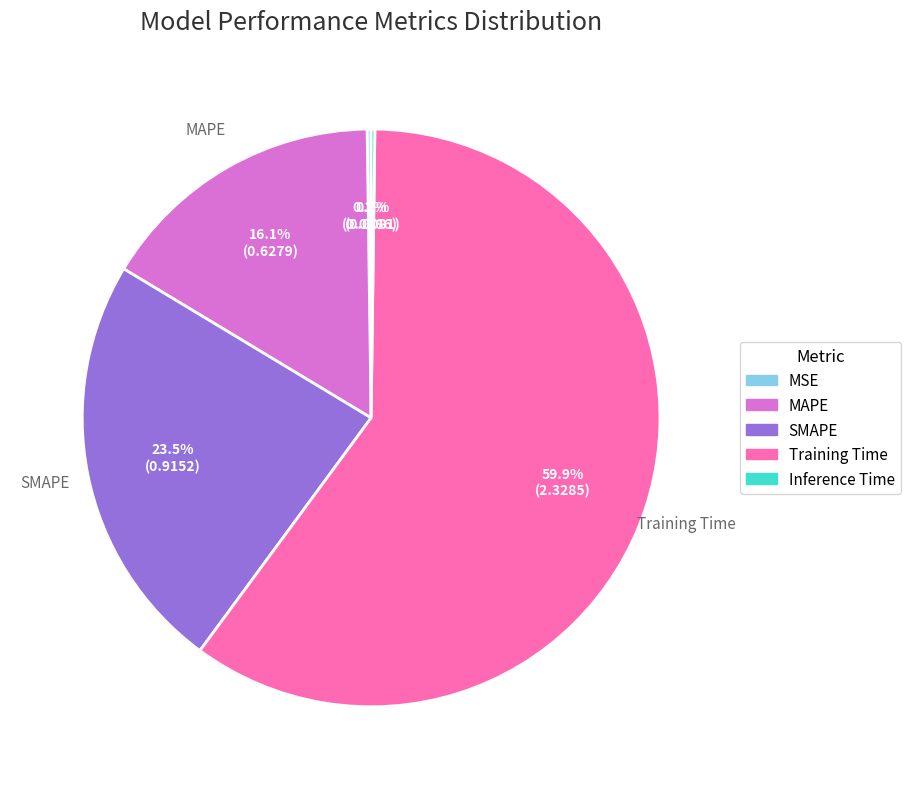

Do Training Time and SMAPE together represent more than half of the pie?

Yes